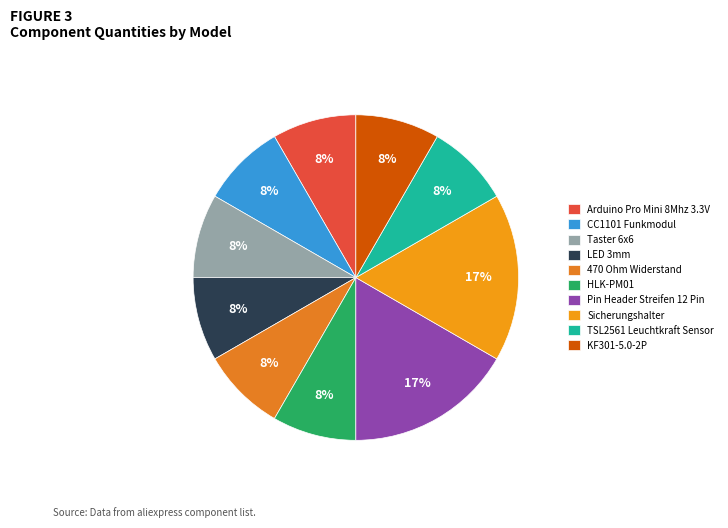

What percentage is the Arduino Pro Mini 8Mhz 3.3V slice, to the nearest percent?

8%